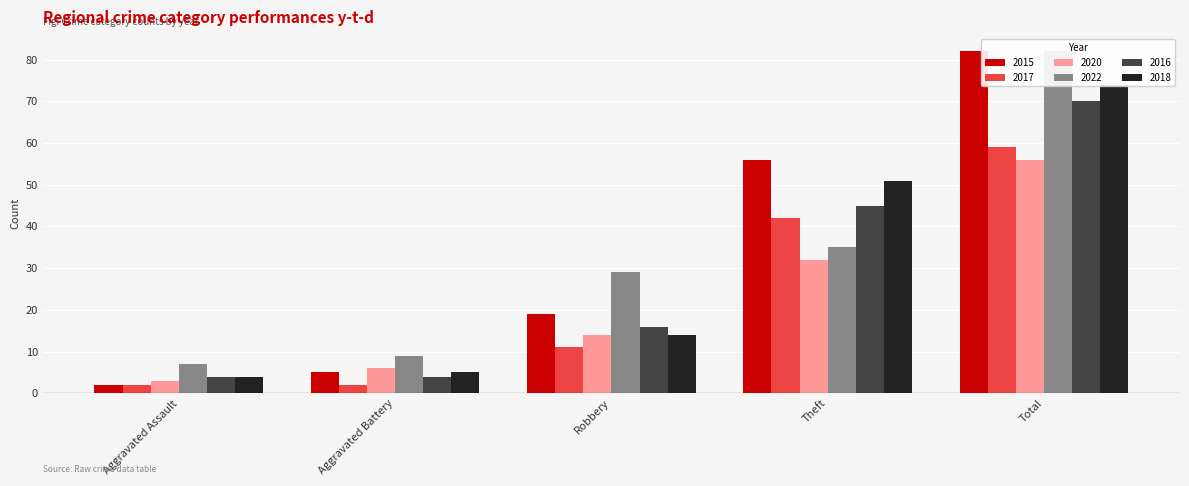

How many categories are shown in the chart?

5